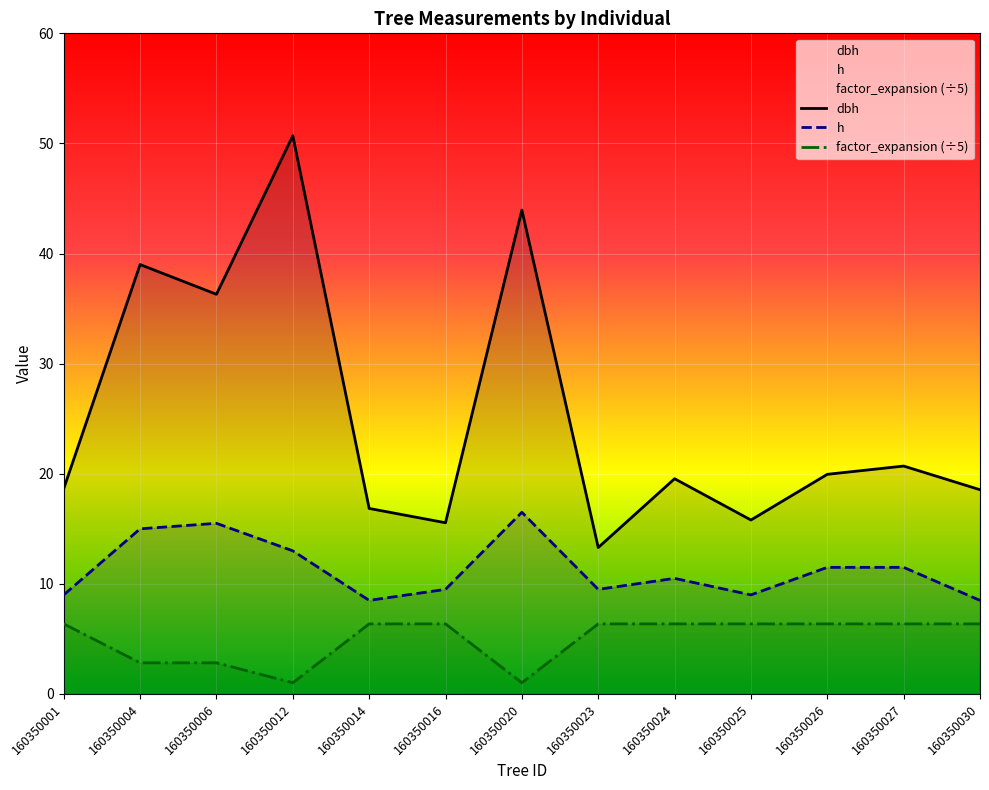

The value of dbh at 160350016 is 15.6. True or false?

True